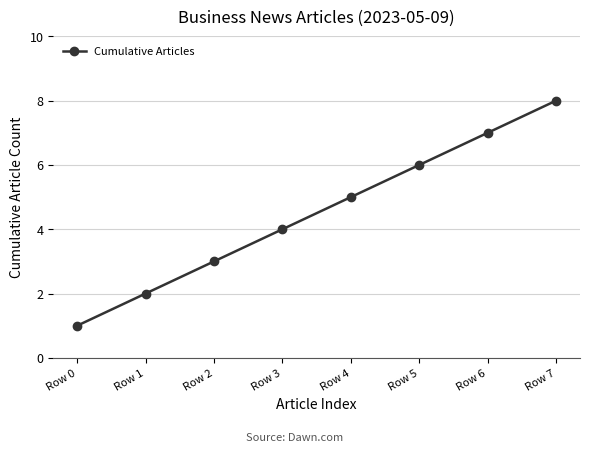

True or false: there are more than 1 points higher than both neighbors.

False